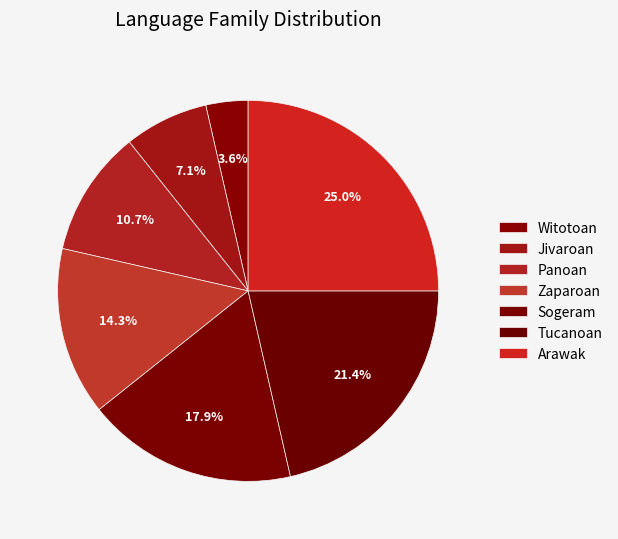

What percentage is the Sogeram slice, to the nearest percent?

18%